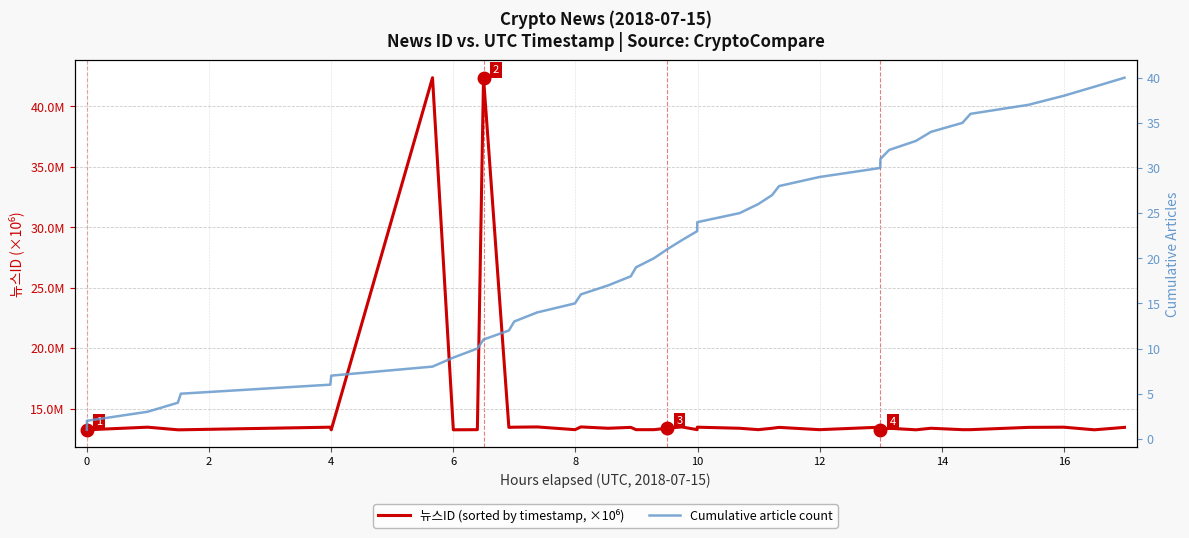

Which series has the largest total across all categories?

Cumulative article count